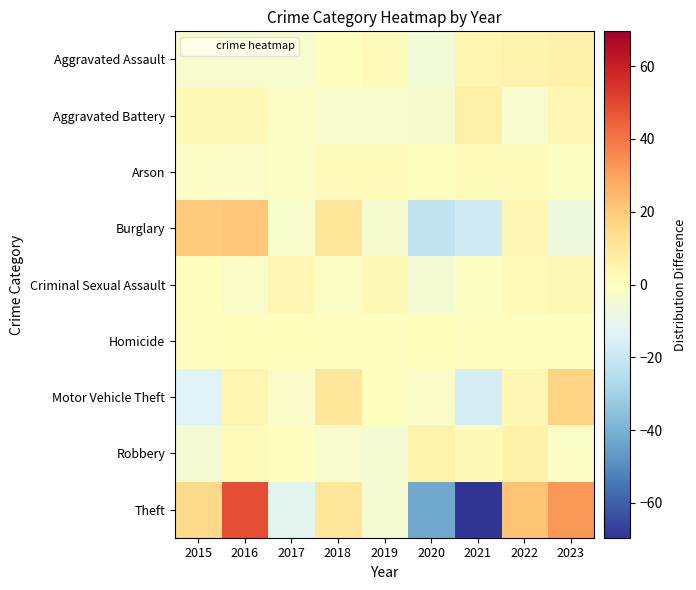

Which series changed the most between 2020 and 2021?

Theft